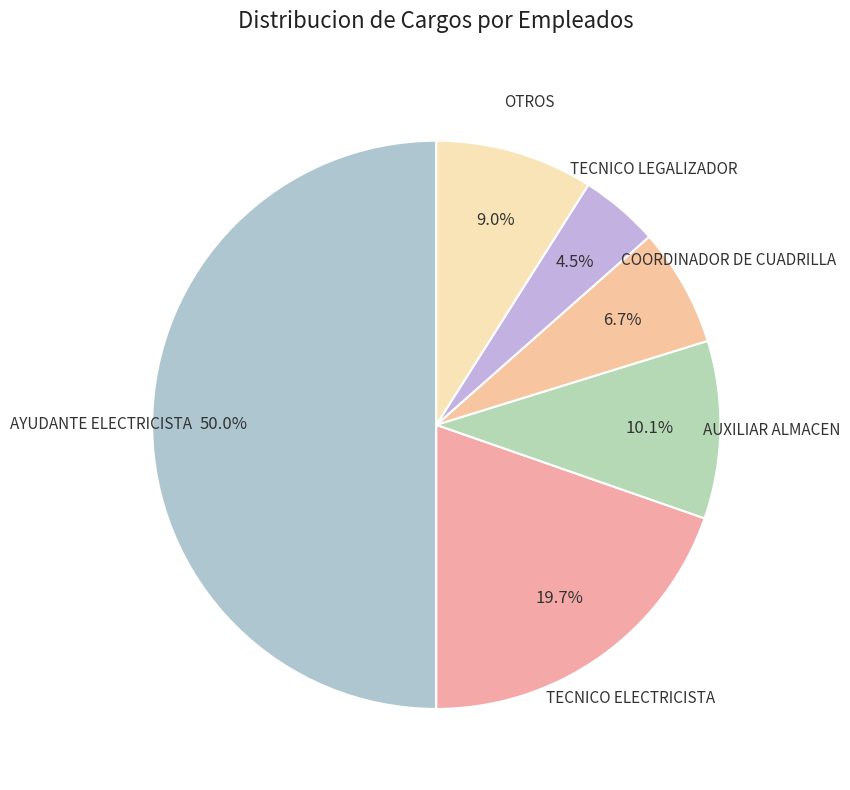

Count the number of slices in the pie.

6